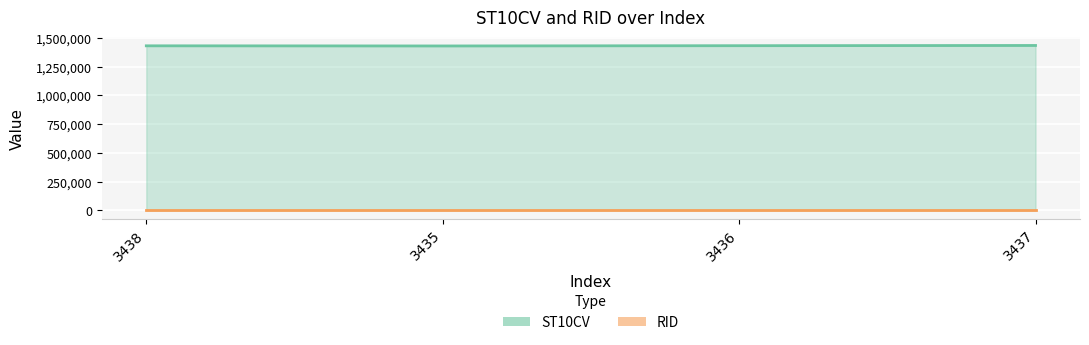

What is the change in value from 3438 to 3437?

+2970